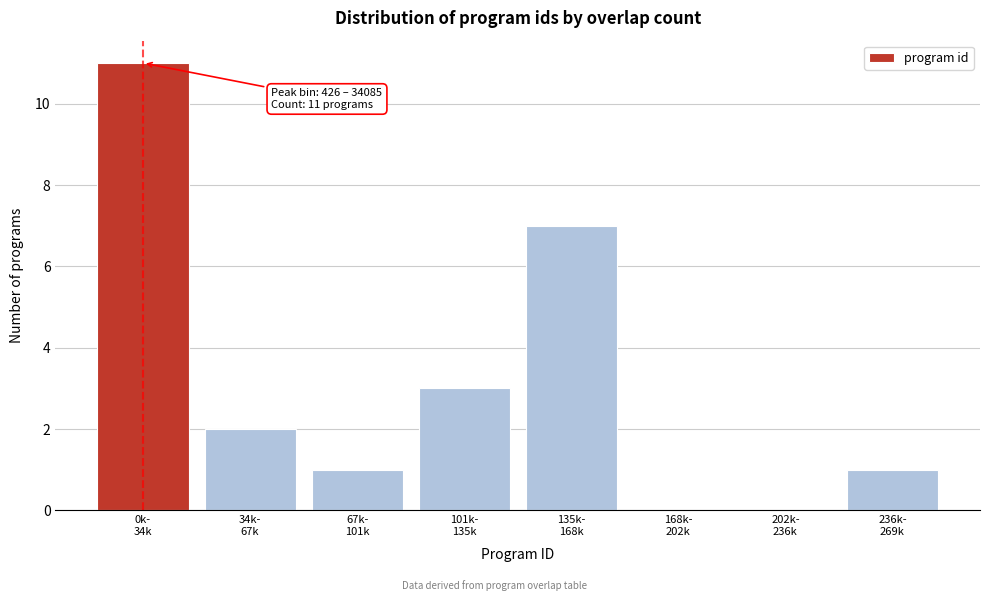

What is the maximum value shown in the chart?

11